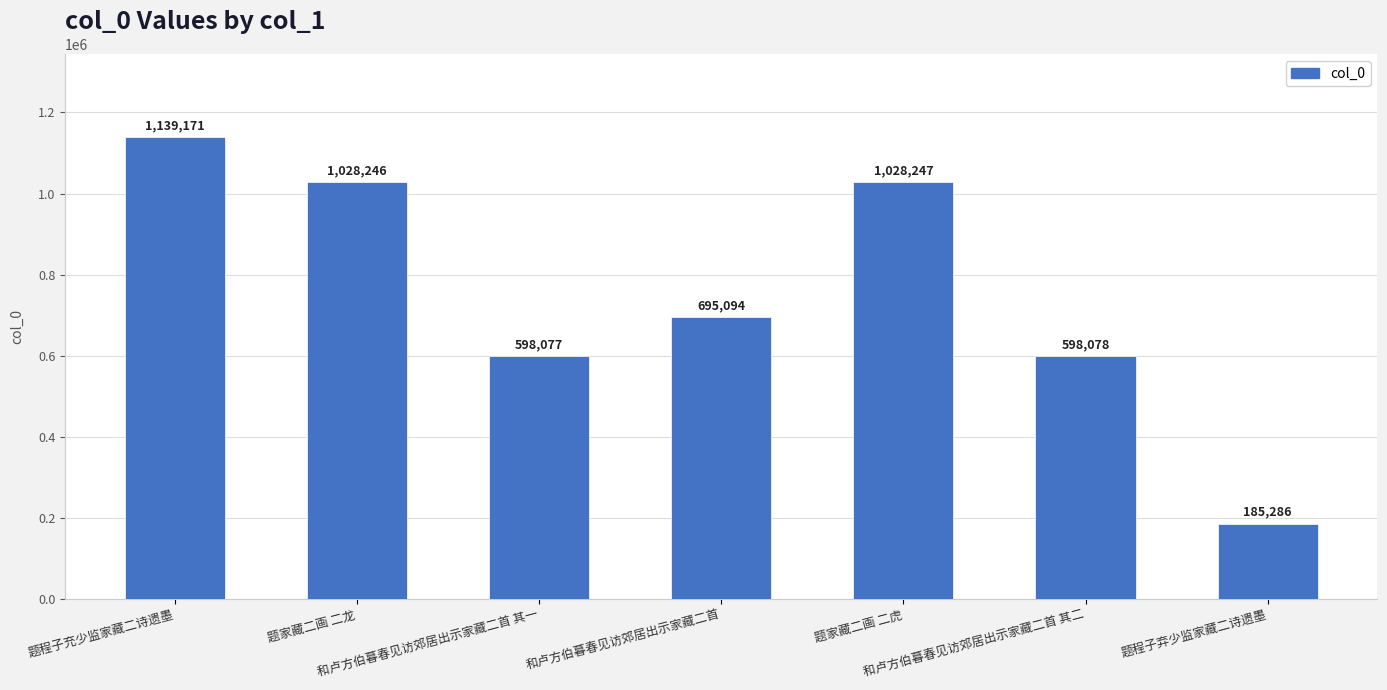

The value at 题家藏二画 二虎 is 235513. True or false?

False